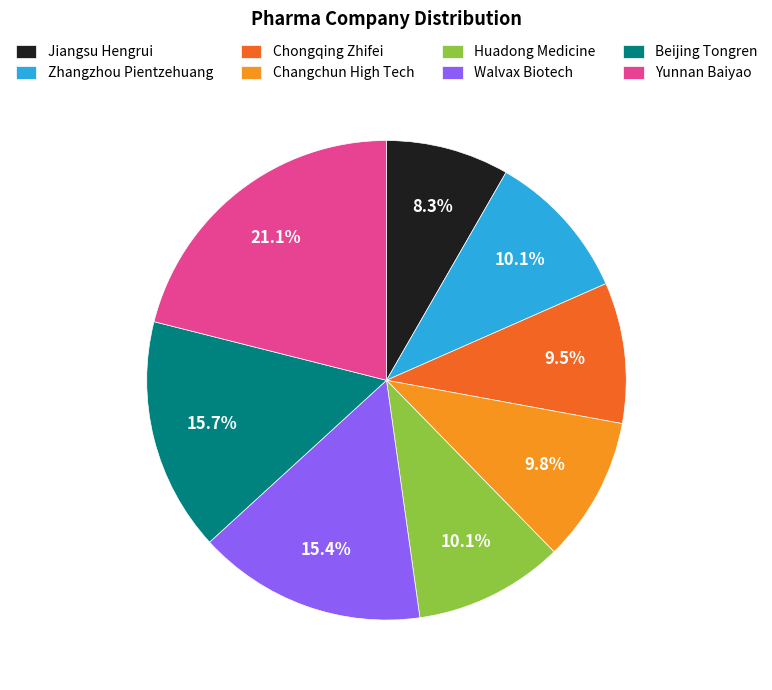

True or false: Walvax Biotech accounts for 10% of the total.

False